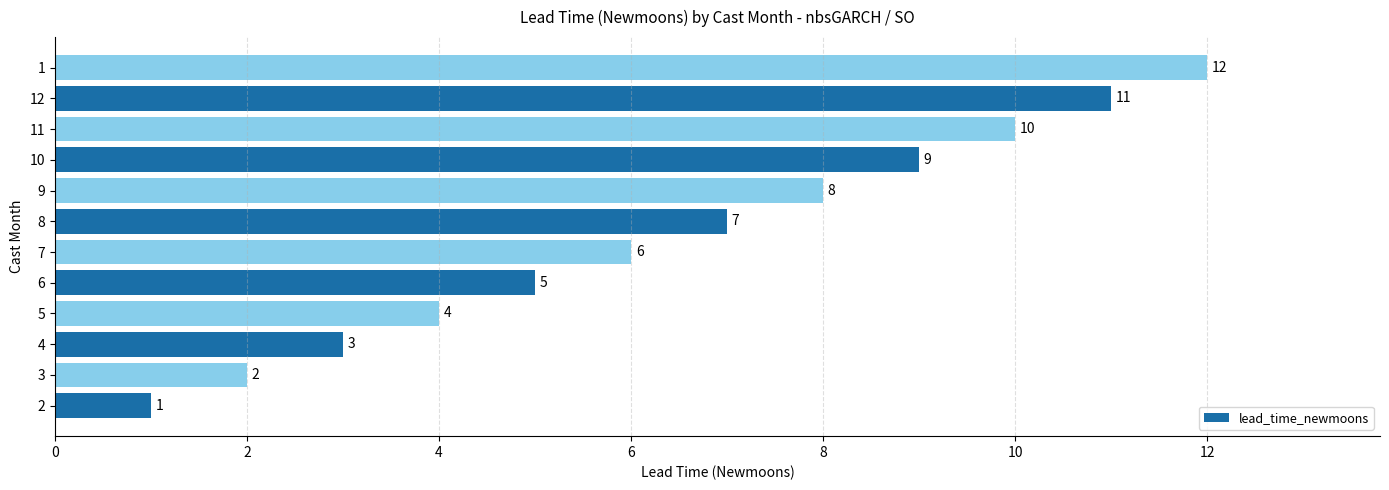

The value at 12 is 11. True or false?

True